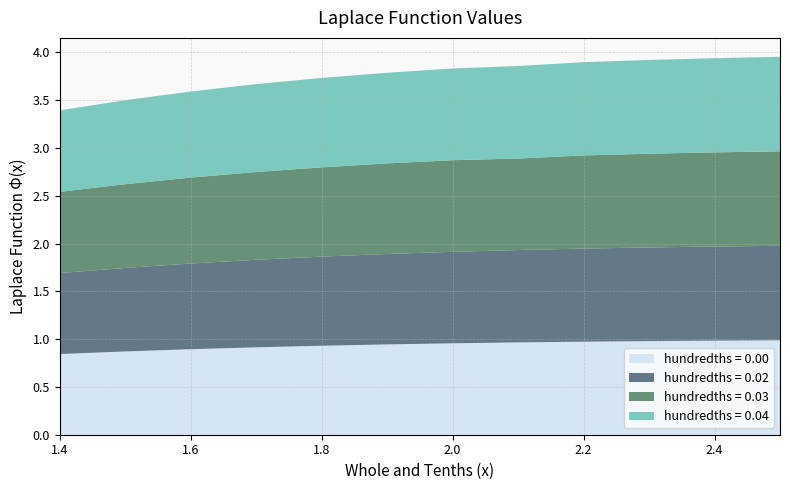

Reading left to right, transcribe all the data shown in this chart.

0.00: 1.4=0.8	1.5=0.9	1.6=0.9	1.7=0.9	1.8=0.9	1.9=0.9	2.0=1.0	2.1=1.0	2.2=1.0	2.3=1.0	2.4=1.0	2.5=1.0
0.02: 1.4=0.8	1.5=0.9	1.6=0.9	1.7=0.9	1.8=0.9	1.9=0.9	2.0=1.0	2.1=1.0	2.2=1.0	2.3=1.0	2.4=1.0	2.5=1.0
0.03: 1.4=0.9	1.5=0.9	1.6=0.9	1.7=0.9	1.8=0.9	1.9=0.9	2.0=1.0	2.1=1.0	2.2=1.0	2.3=1.0	2.4=1.0	2.5=1.0
0.04: 1.4=0.9	1.5=0.9	1.6=0.9	1.7=0.9	1.8=0.9	1.9=0.9	2.0=1.0	2.1=1.0	2.2=1.0	2.3=1.0	2.4=1.0	2.5=1.0